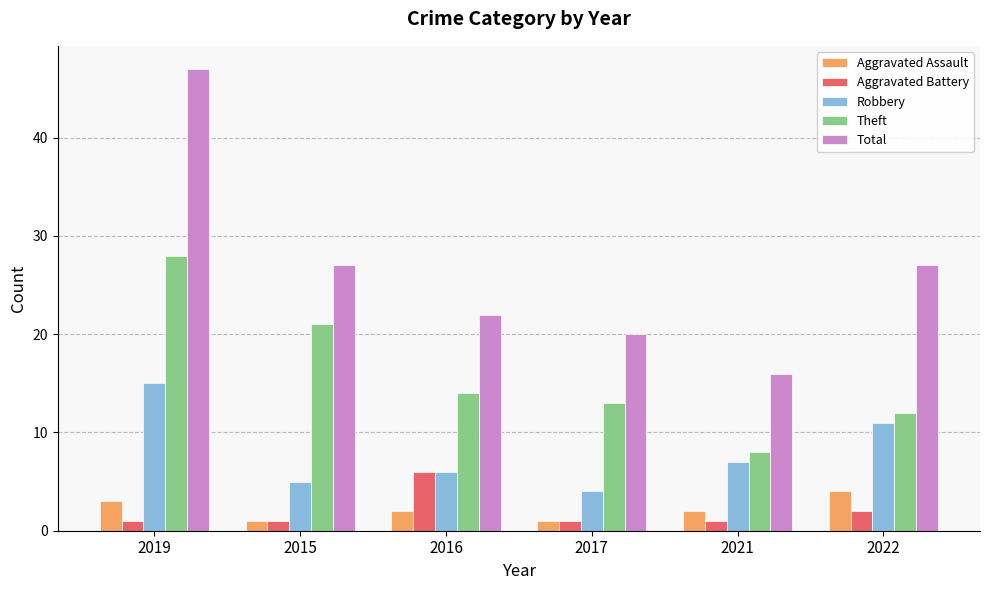

True or false: Aggravated Assault has a value of 1 at 2017.

True